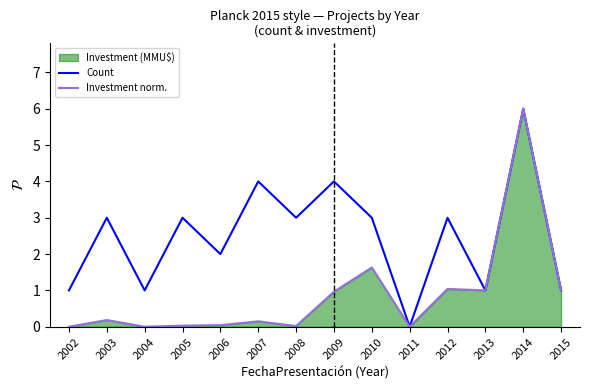

What is the difference between the Count values at 2009 and 2008?

1.0